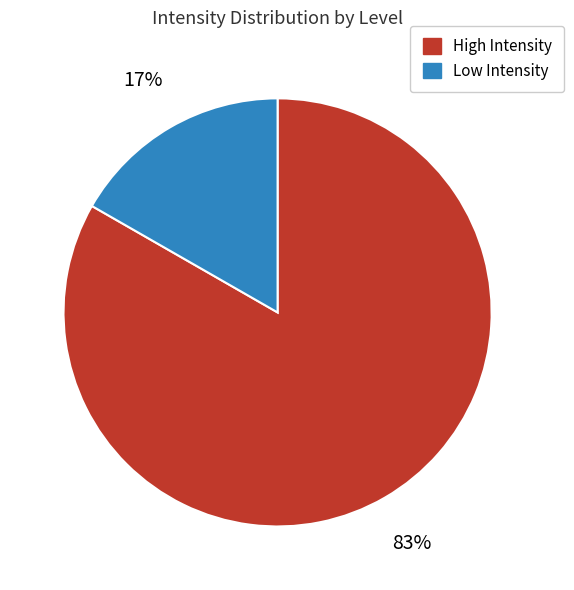

To the nearest percent, what is the average slice percentage?

50%